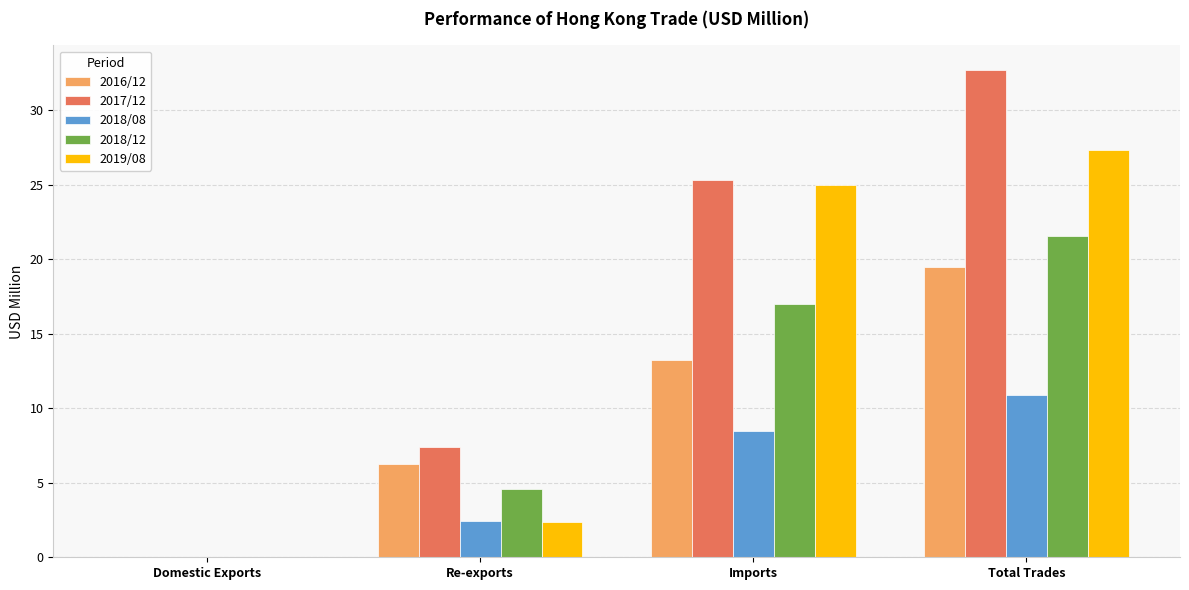

Which series has the largest range (max minus min)?

2017/12